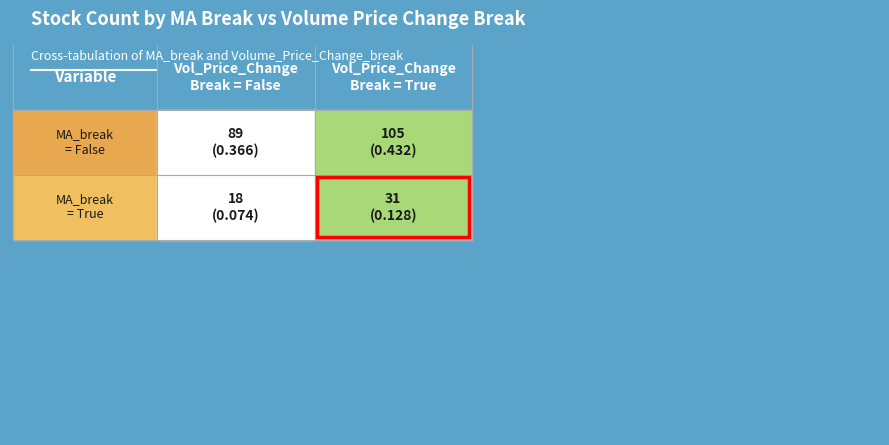

Rank the categories by value from highest to lowest.

False_True, False_False, True_True, True_False